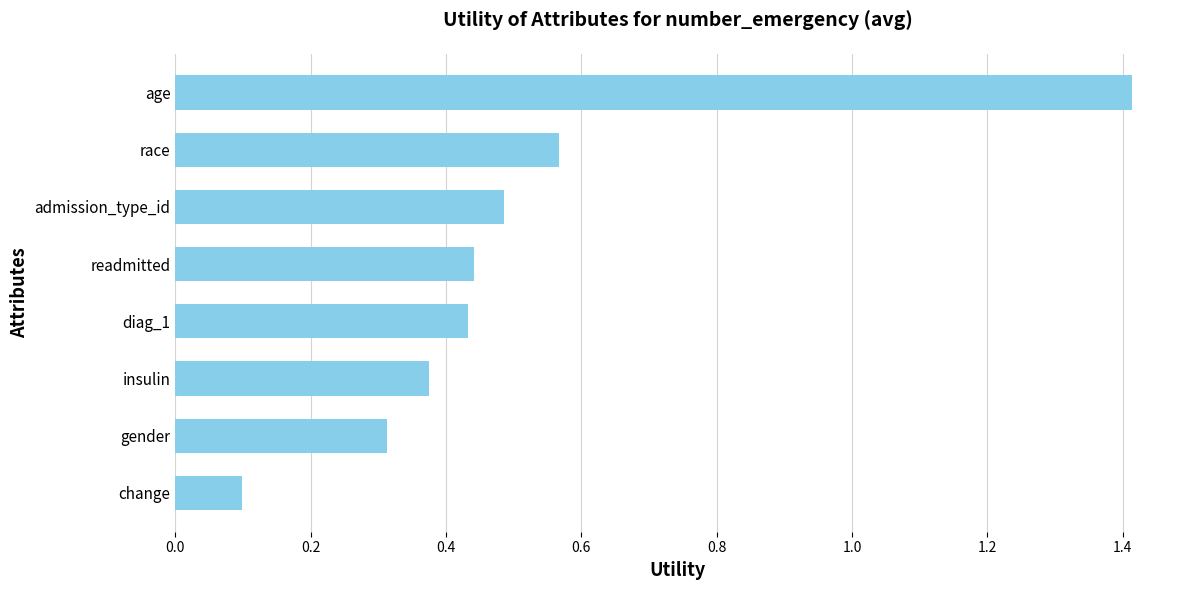

What is the label of the 4th bar from the bottom?

diag_1